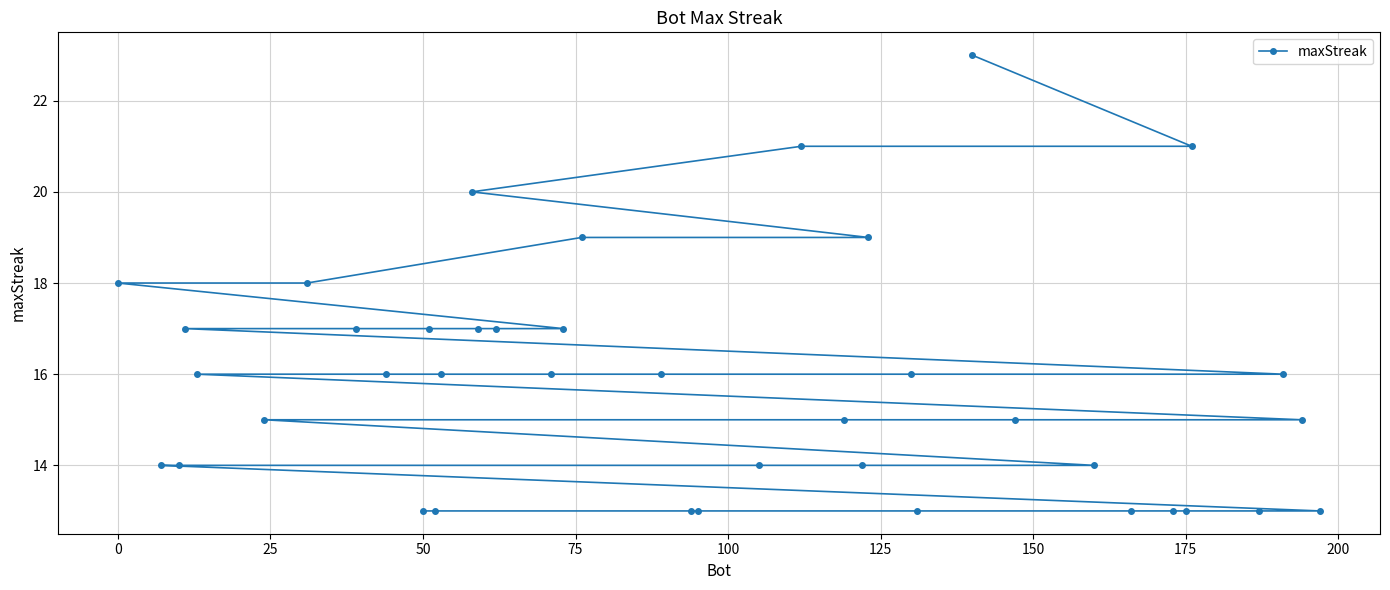

Is it true that the value at 0 is 28?

False